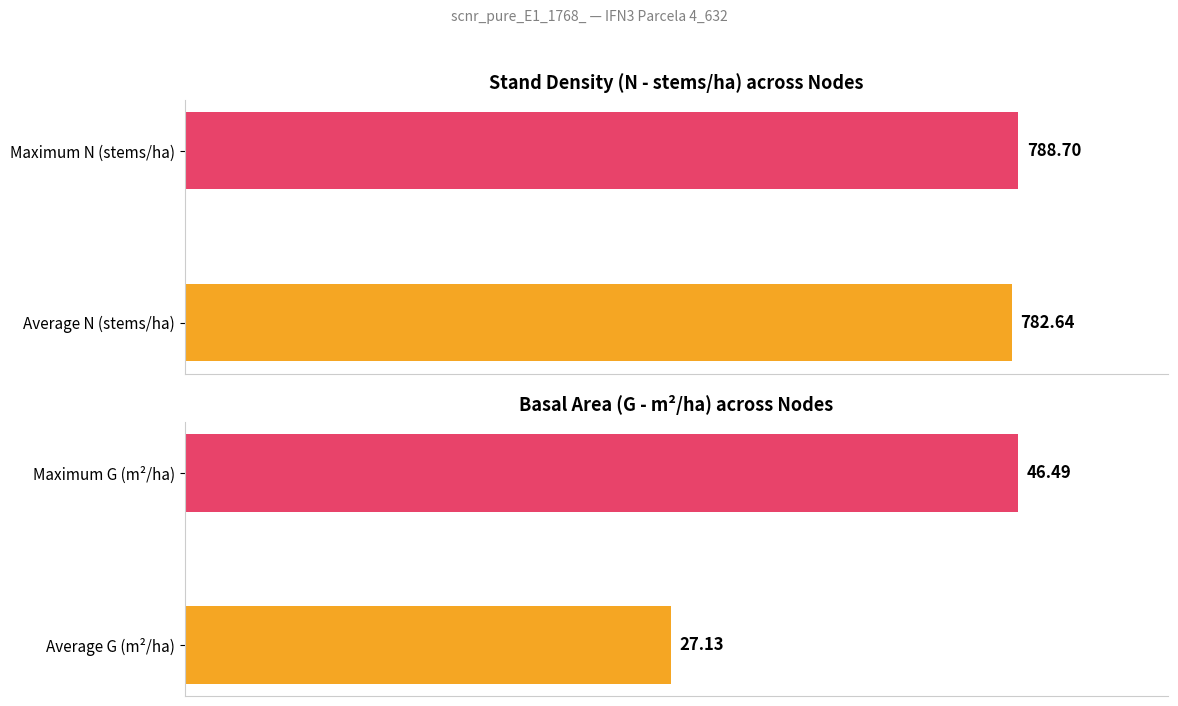

What is the value of the N bar at the 4th from the left?

788.7